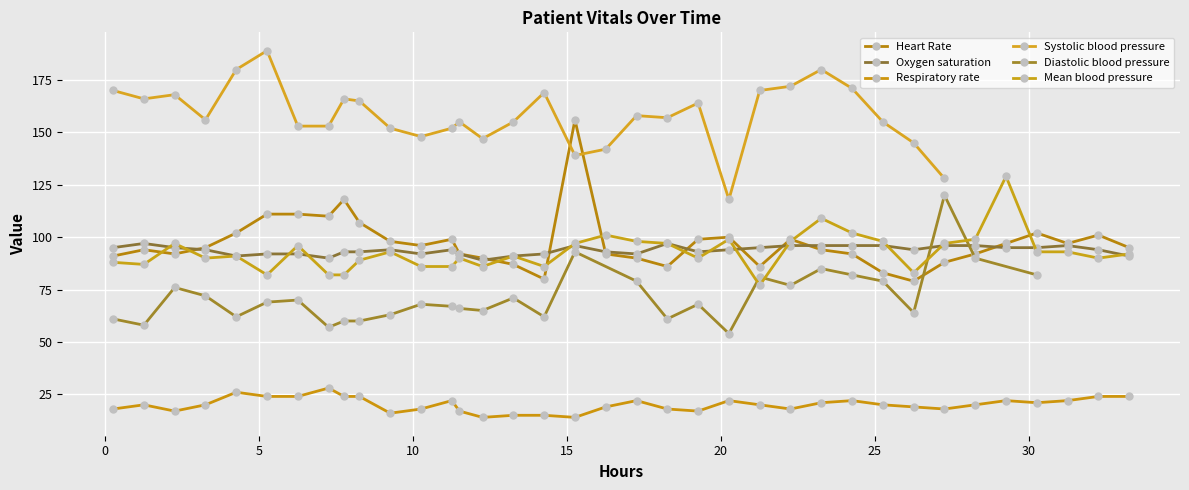

Count the Oxygen saturation values in the range 92 to 96.

29